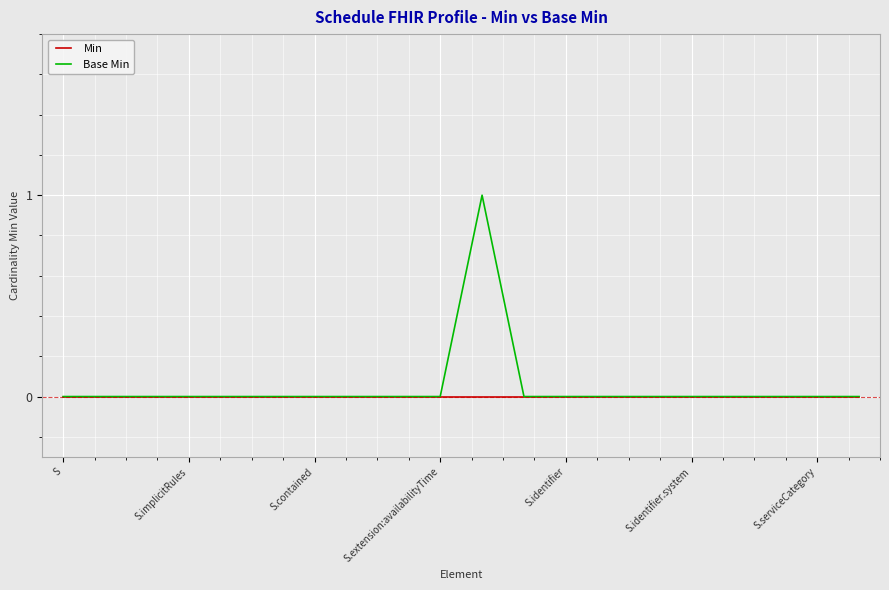

Is this an area chart (filled region under the line)?

No